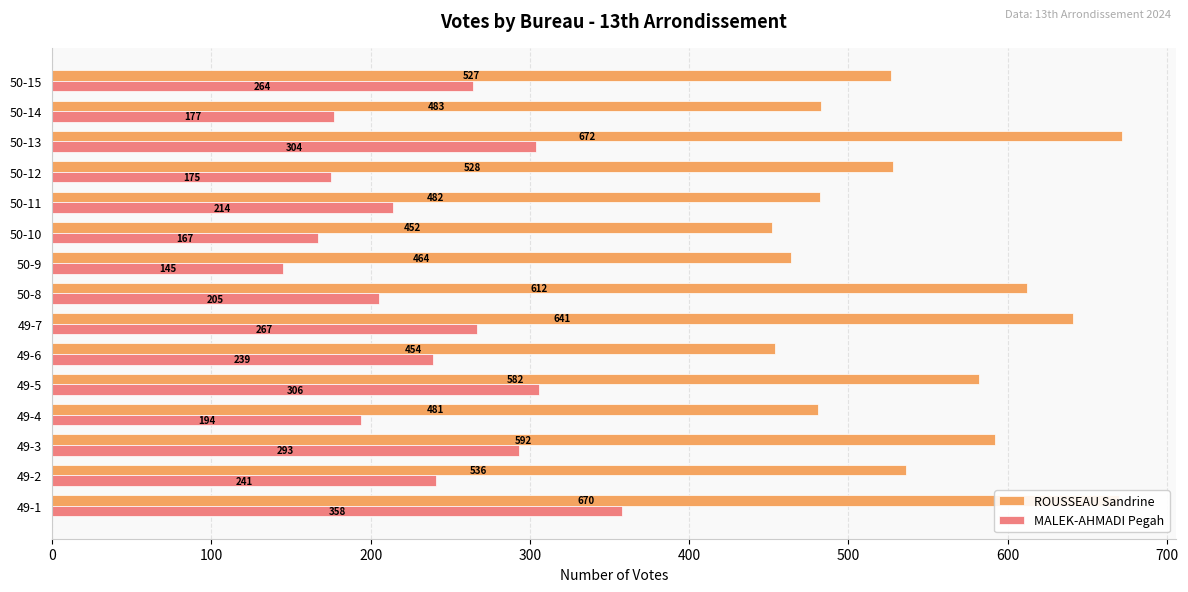

Rank the series at 50-10 from lowest to highest value.

MALEK-AHMADI Pegah, ROUSSEAU Sandrine